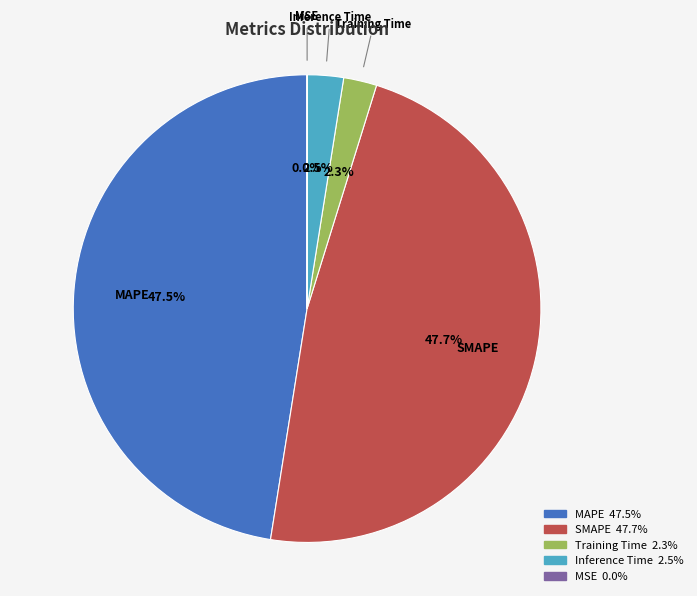

What percentage is NOT represented by SMAPE?

52.3%